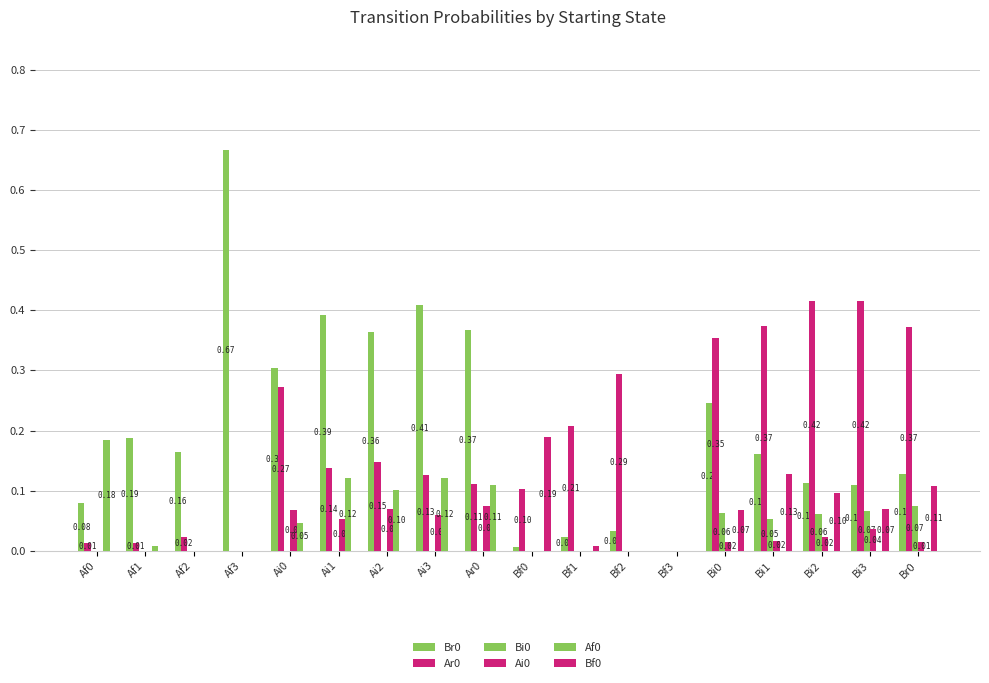

What is the sum of all Br0 values?

3.8